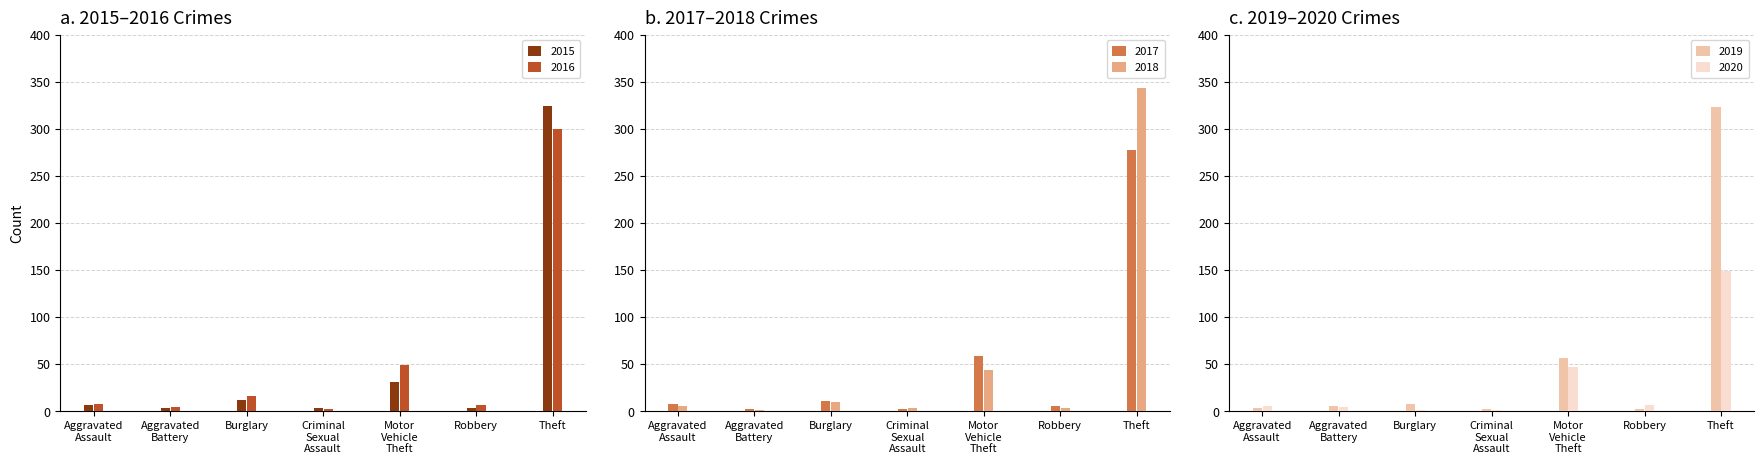

Which series has the largest range (max minus min)?

2018